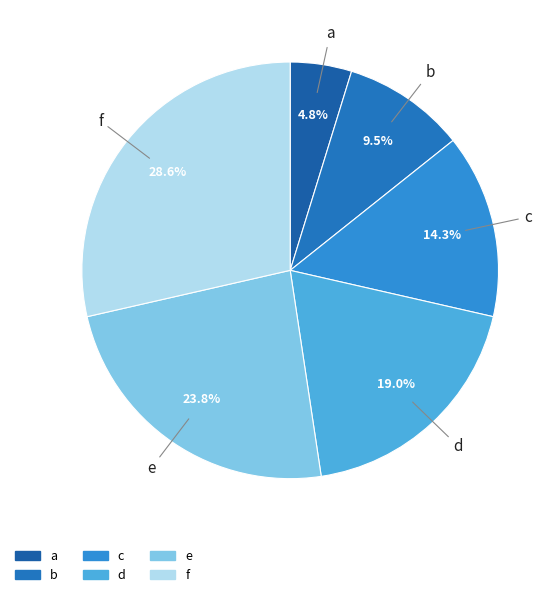

Approximately how many times larger is the value at e compared to a?

5.0